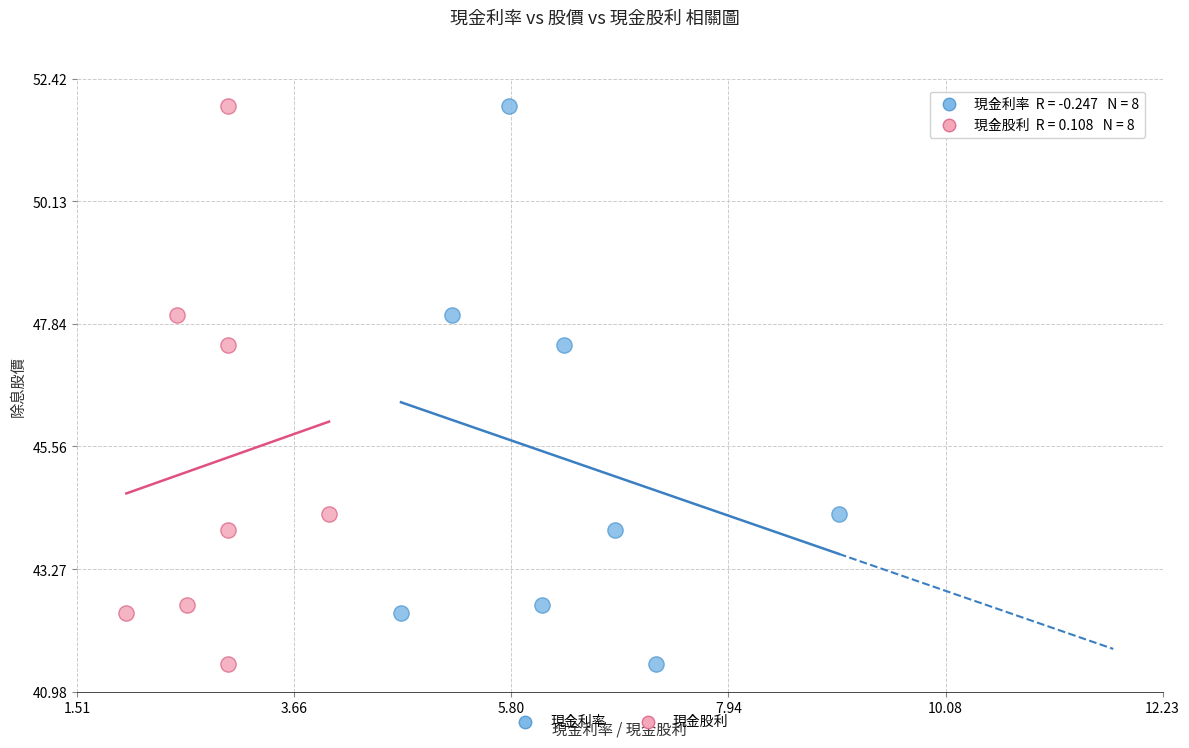

What are all the series names shown in the legend?

現金利率, 現金股利